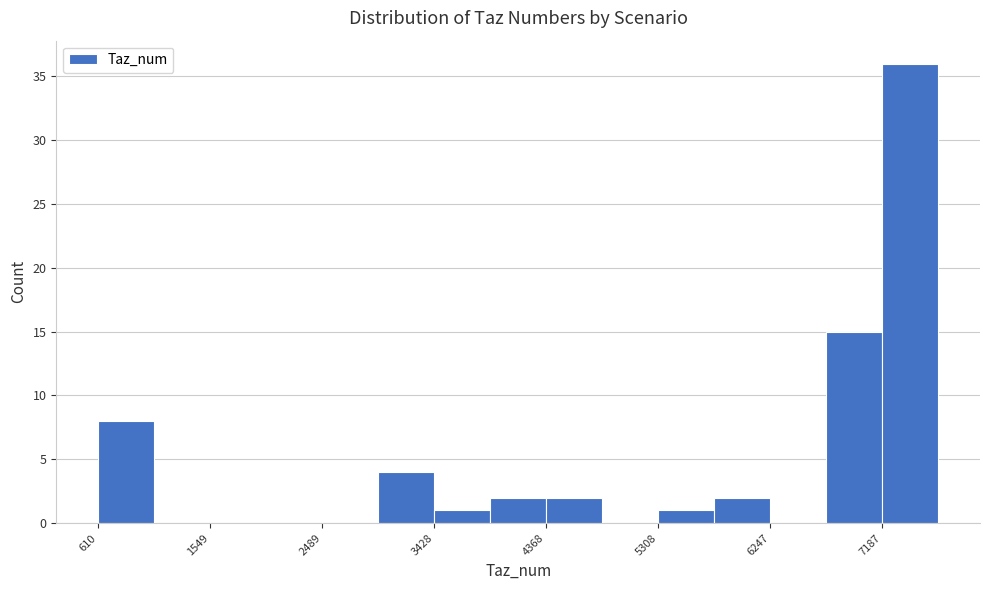

Reading left to right, list every bar in this chart as the range it spans on the x-axis followed by its height. Neither the bar edges nor the heights are printed on the chart, so give them approximately, as read against the axes.

600 to 1100: 8
1100 to 1500: 0
1500 to 2000: 0
2000 to 2500: 0
2500 to 3000: 0
3000 to 3400: 4
3400 to 3900: 1
3900 to 4400: 2
4400 to 4800: 2
4800 to 5300: 0
5300 to 5800: 1
5800 to 6200: 2
6200 to 6700: 0
6700 to 7200: 15
7200 to 7700: 36